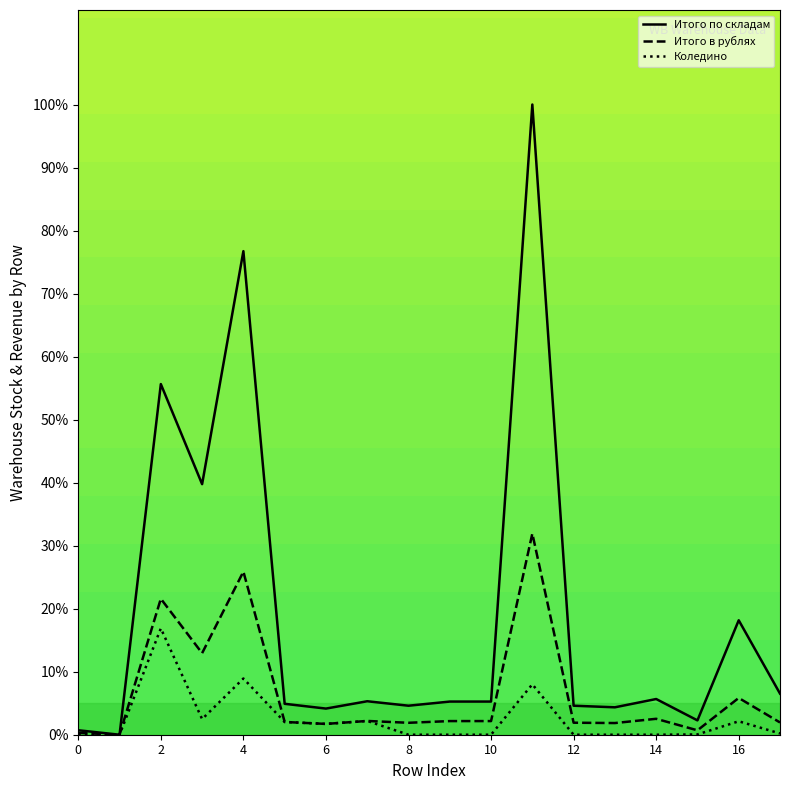

What is the difference between the maximum and minimum values in the Итого по складам series?

100.0